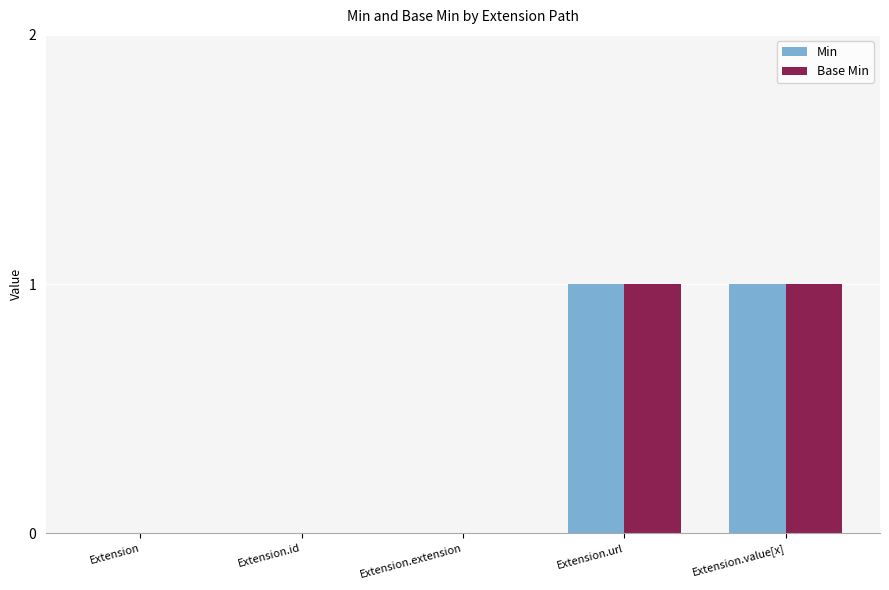

Is the value of Min at Extension.extension greater than the value of Base Min at Extension.value[x]?

No